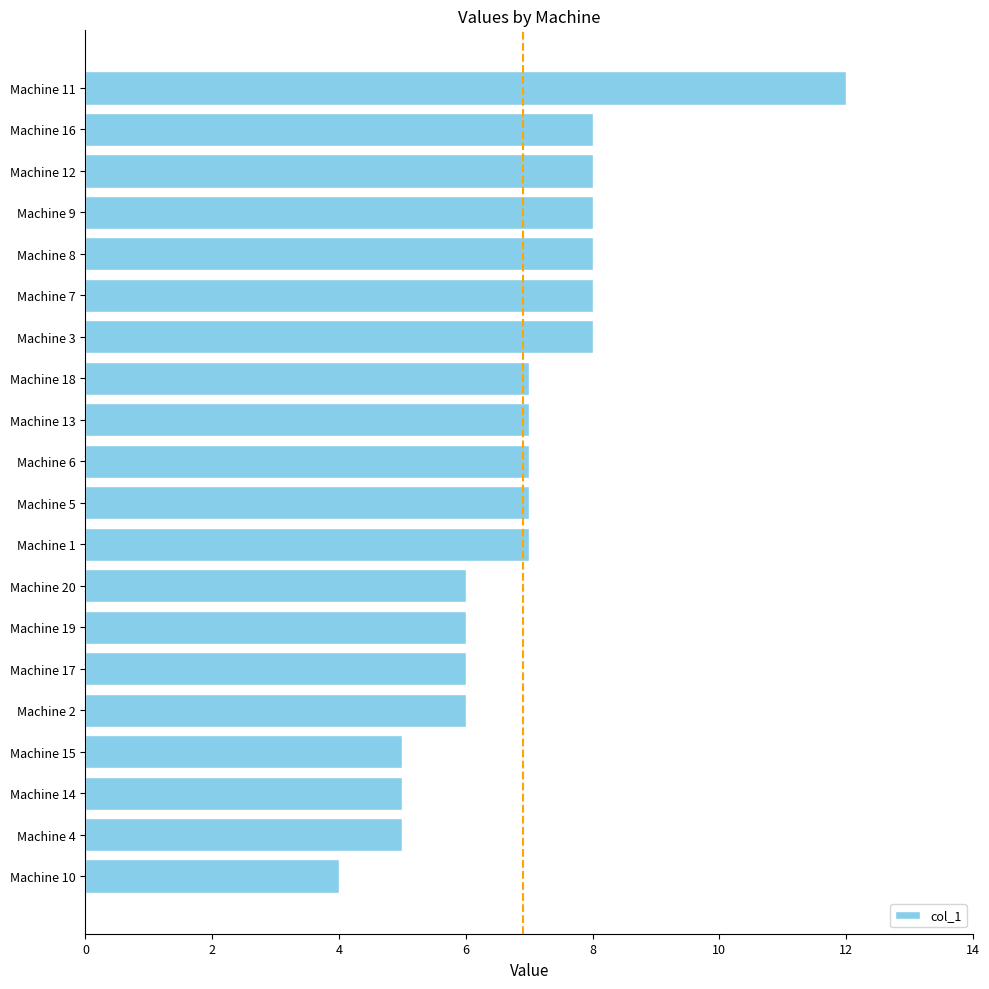

What is the sum of all values?

138